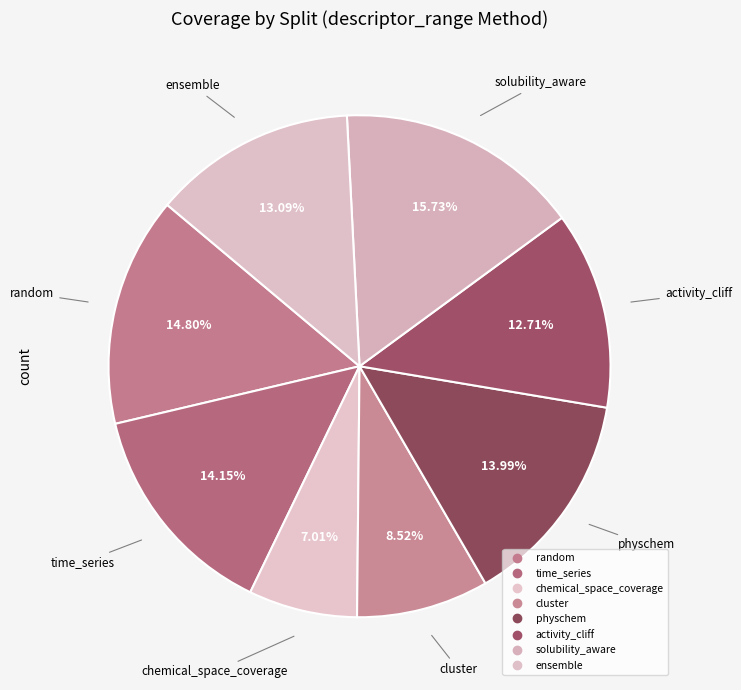

How many segments does this pie chart have?

8